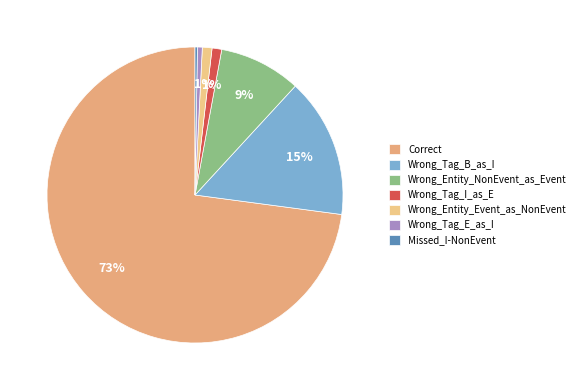

Is Wrong_Tag_E_as_I the majority of the pie?

No